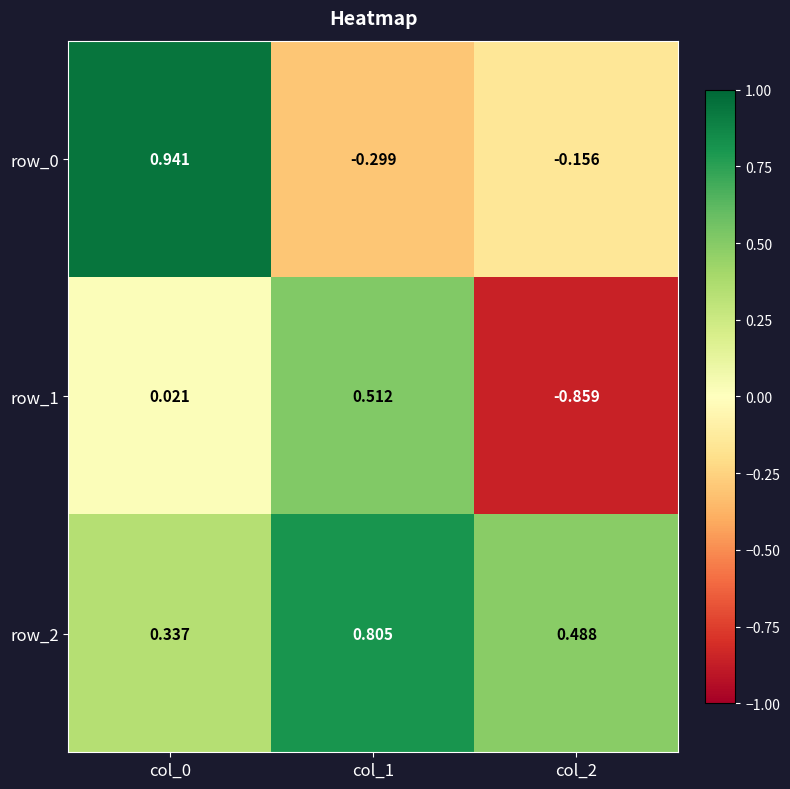

Reading right to left, transcribe all the data shown in this chart.

row_0: col_2=-0.2	col_1=-0.3	col_0=0.9
row_1: col_2=-0.9	col_1=0.5	col_0=0.0
row_2: col_2=0.5	col_1=0.8	col_0=0.3